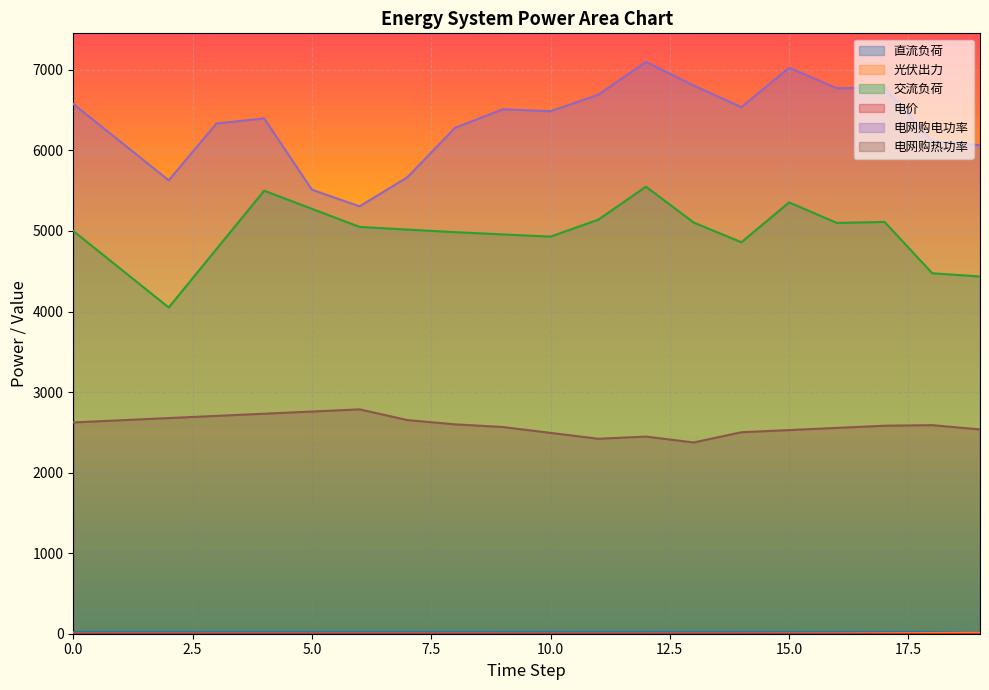

Reading left to right, transcribe all the data shown in this chart.

直流负荷: 19.6	19.3	19.1	19.2	19.2	19.2	19.2	19.3	19.3	19.5	19.7	19.6	19.6	19.7	19.8	19.9	20.1	20.4	20.7	20.4
光伏出力: 0.0	0.0	0.0	0.0	0.0	0.0	0.0	0.0	0.0	0.0	0.0	0.0	0.0	0.1	0.2	1.5	2.8	6.0	9.1	13.9
交流负荷: 5000.0	4525.0	4050.0	4775.0	5500.0	5275.0	5050.0	5017.5	4985.0	4957.5	4930.0	5140.0	5550.0	5105.0	4860.0	5355.0	5100.0	5112.5	4475.0	4435.0
电网购电功率: 6577.1	6102.9	5628.7	6334.5	6397.1	5512.5	5306.0	5666.9	6280.8	6510.8	6486.6	6691.3	7098.8	6806.3	6537.8	7027.0	6771.6	6780.7	6114.5	6065.3
电网购热功率: 2623.4	2650.4	2677.4	2704.4	2731.4	2758.4	2785.4	2652.4	2599.4	2566.4	2493.4	2420.4	2447.4	2374.4	2501.4	2528.4	2555.4	2582.4	2589.4	2536.4